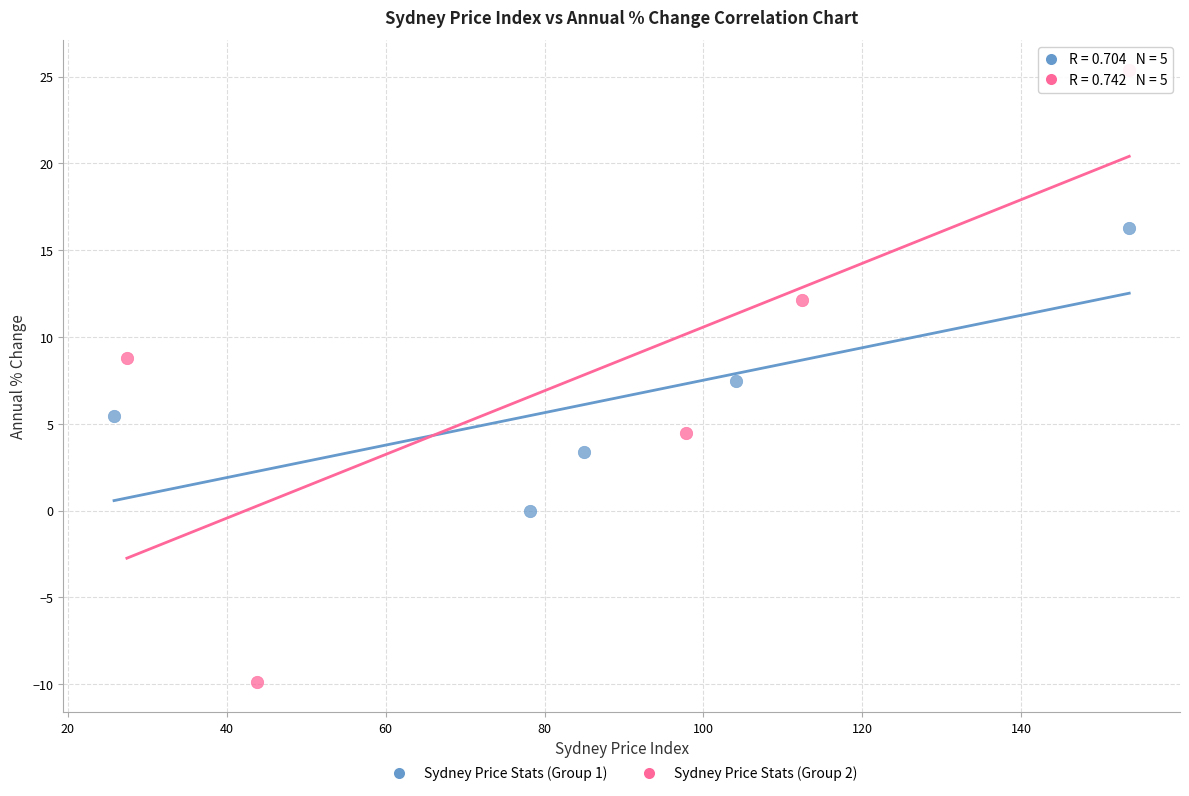

Which series has the widest spread of Y values?

Sydney Price Stats (Group 2)